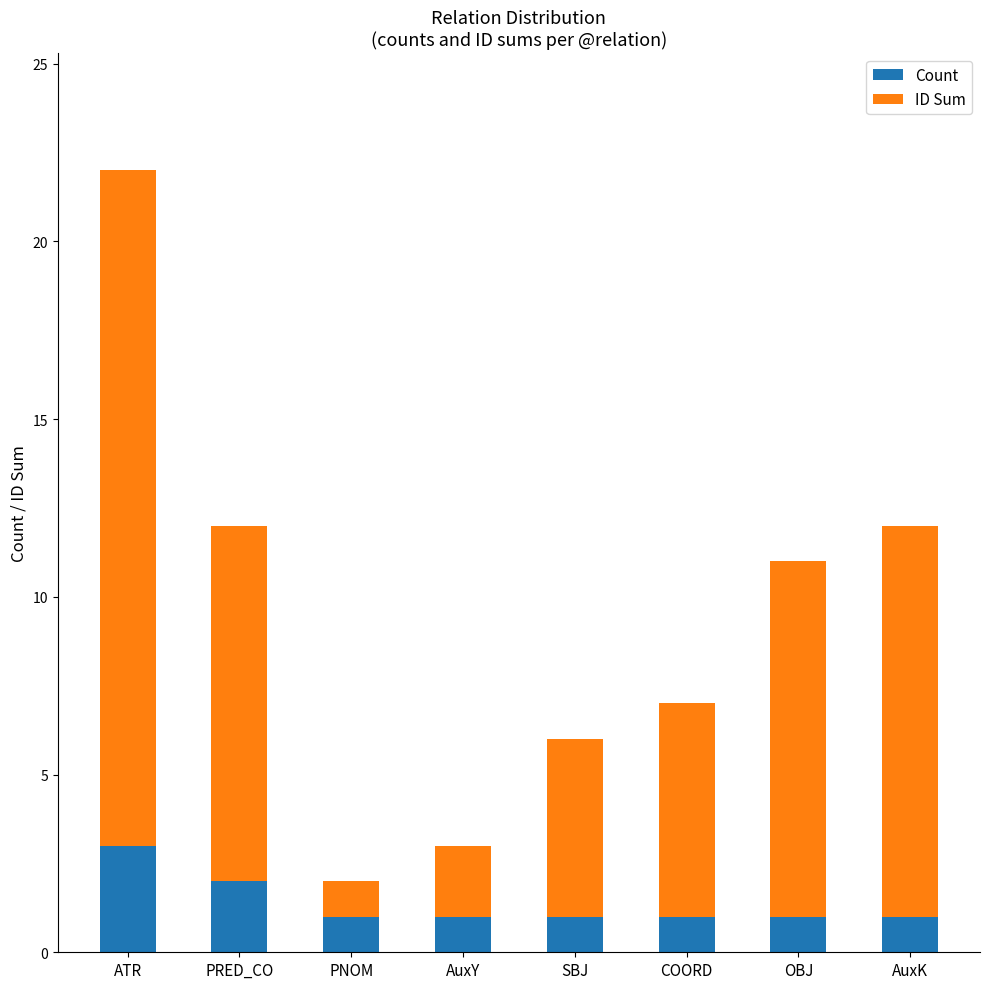

Count the number of categories in the chart.

8